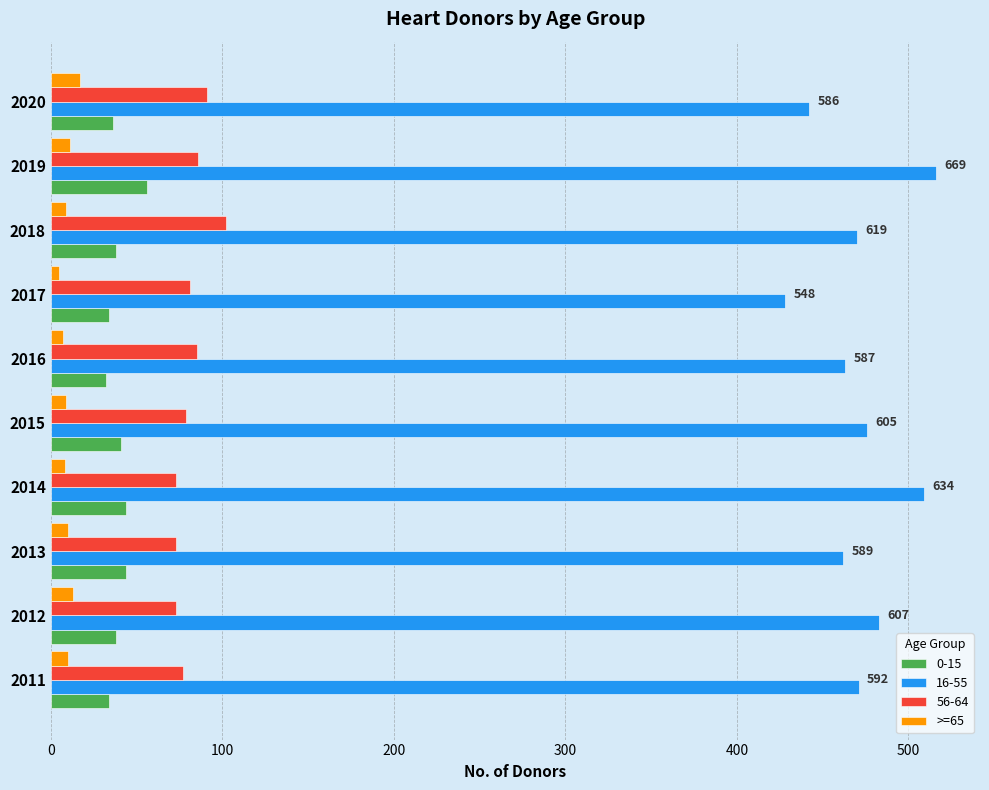

What is the difference between the maximum and minimum values in the >=65 series?

12